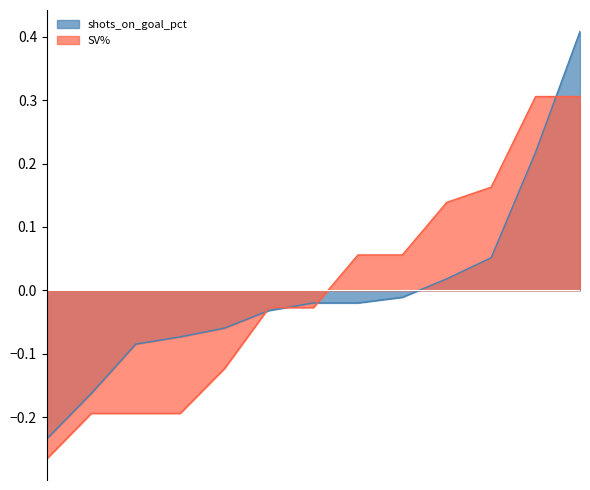

How many lines are shown in the chart?

2